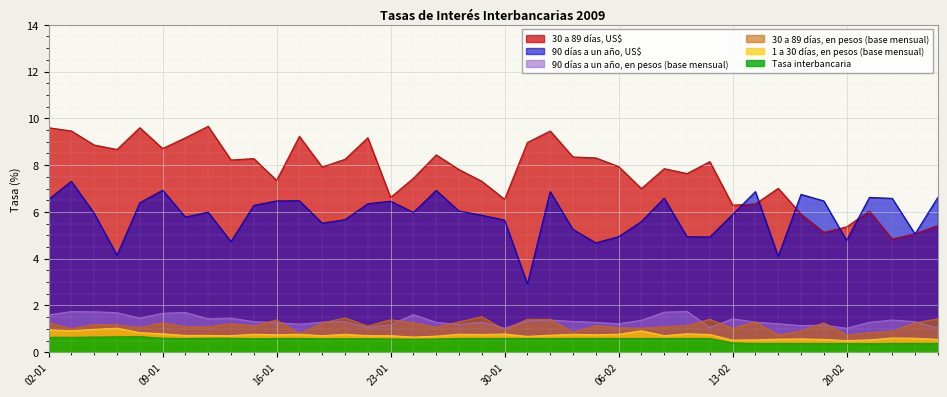

What value does the 1 a 30 días, en pesos (base mensual) series have at 04-02?

0.8